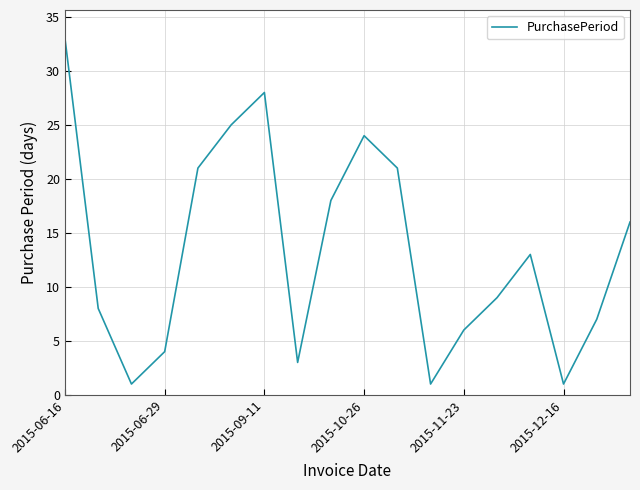

What is the maximum value shown in the chart?

33